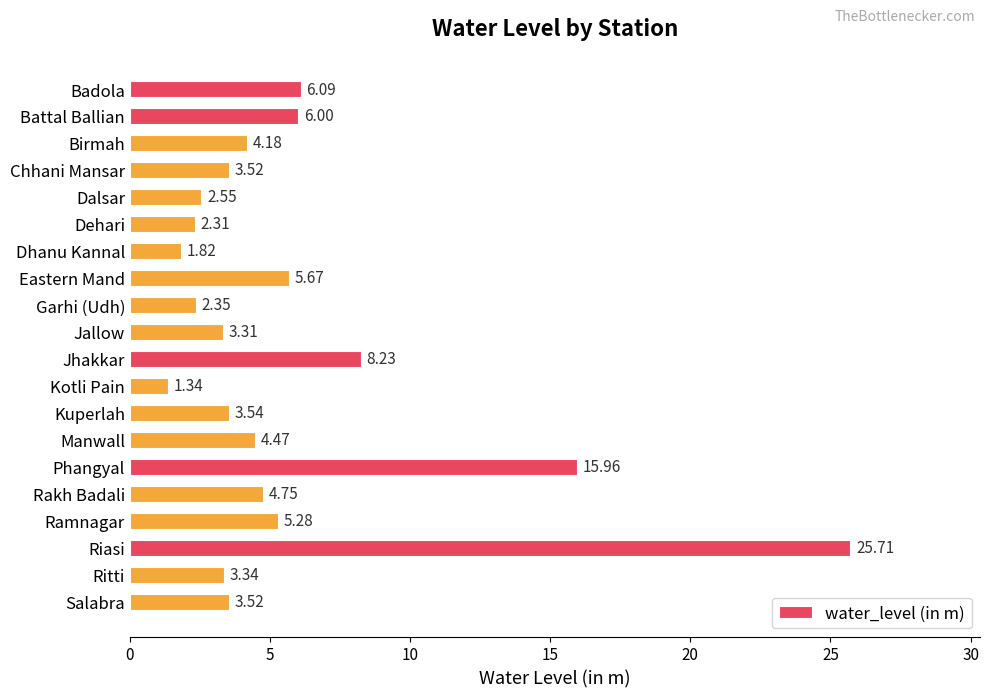

Approximately how many times larger is the value at Dehari compared to Eastern Mand?

0.4